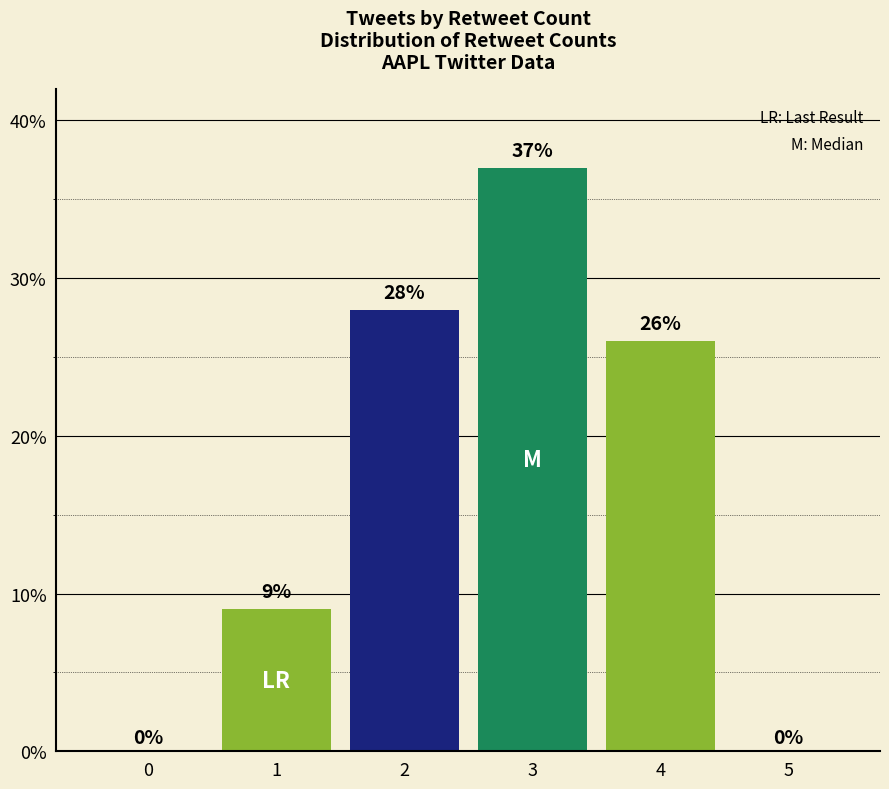

Is it true that the value at 1 is 9?

True